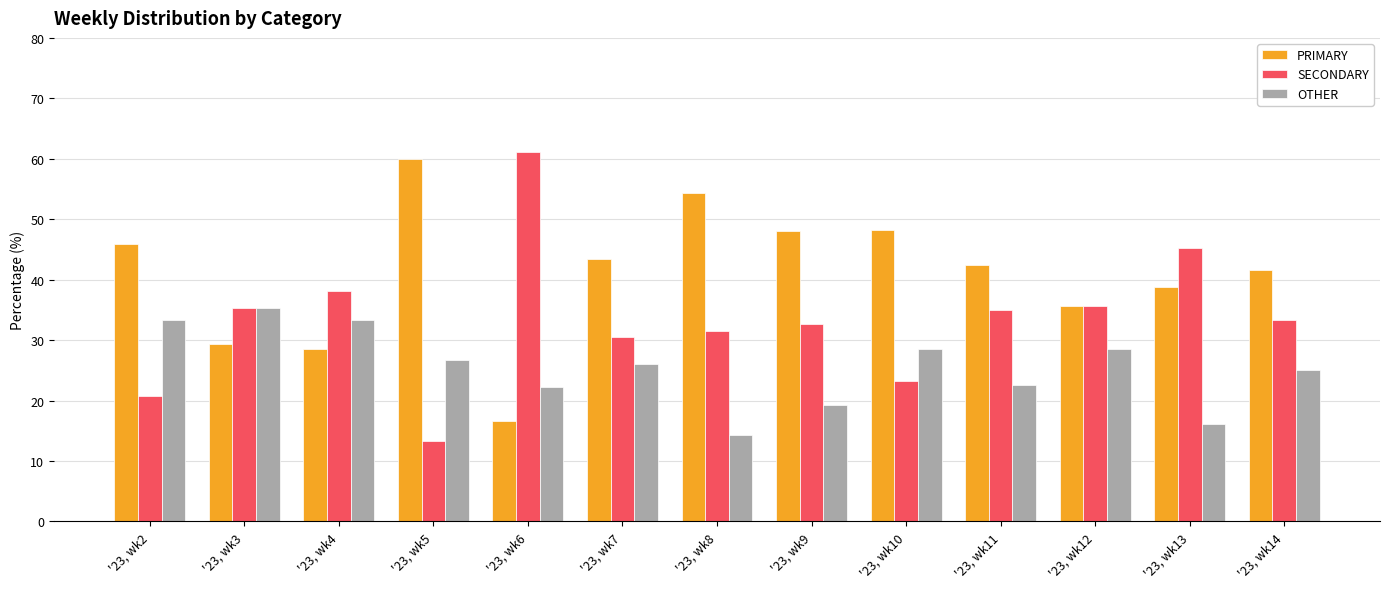

What is the spread (max minus min) of values at '23, wk4?

9.5